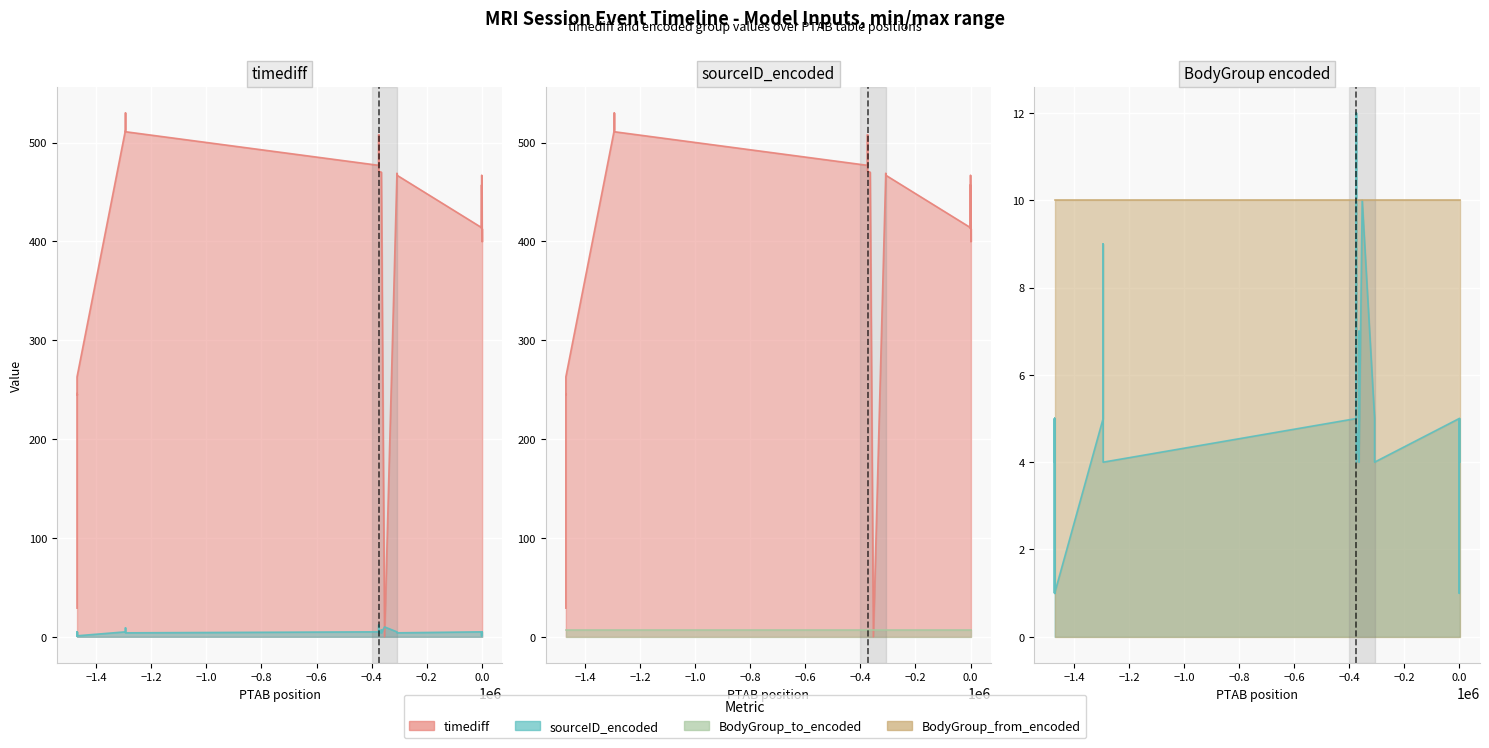

Reading left to right, extract all data points from this chart.

timediff line: 29	38	39	48	246	245	263	513	530	511	477	508	487	471	470	470	469	0	469	467	414	457	413	464	467	400	413	400
sourceID_encoded line: 4	5	1	5	1	5	1	5	9	4	5	8	12	4	5	7	4	10	5	4	5	1	4	4	5	5	5	4
BodyGroup_to_encoded line: 7	7	7	7	7	7	7	7	7	7	7	7	7	7	7	7	7	7	7	7	7	7	7	7	7	7	7	7
BodyGroup_from_encoded line: 10	10	10	10	10	10	10	10	10	10	10	10	10	10	10	10	10	10	10	10	10	10	10	10	10	10	10	10